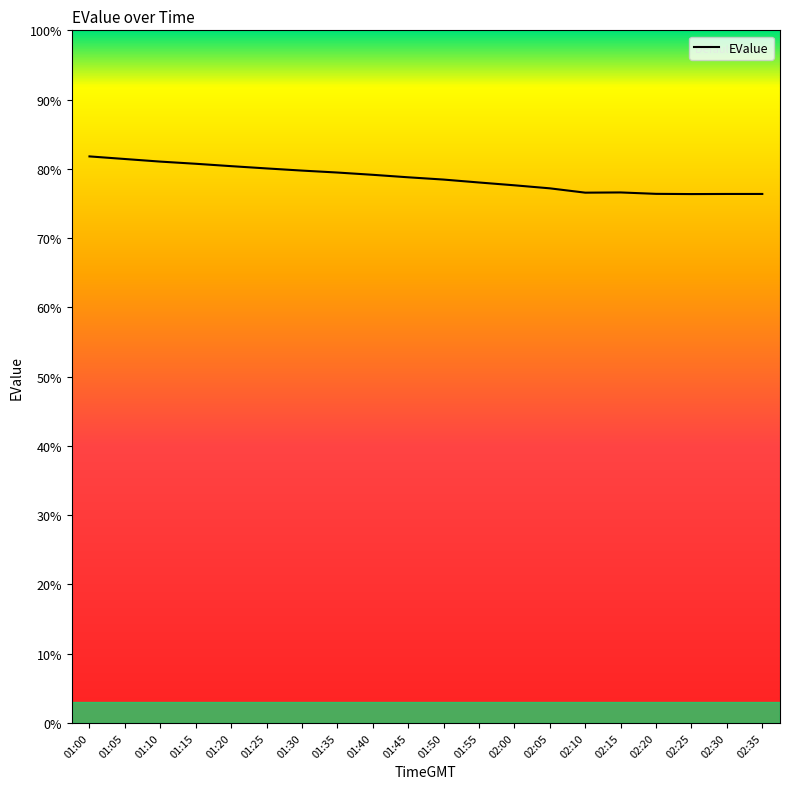

What is the sum of all values?

1572.5